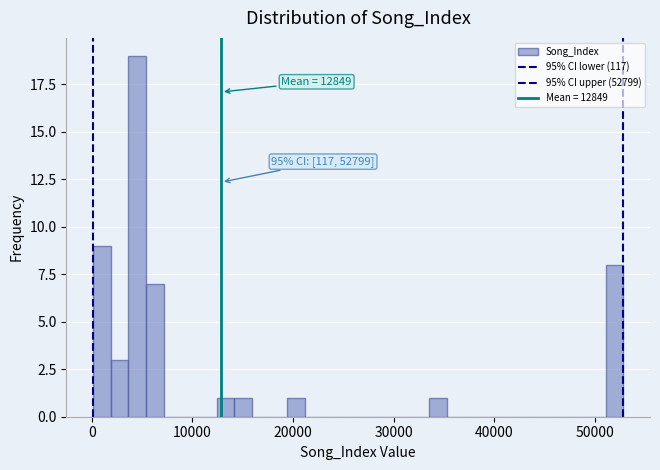

Read against the x-axis, roughly where is the centre of the tallest bar?

4000